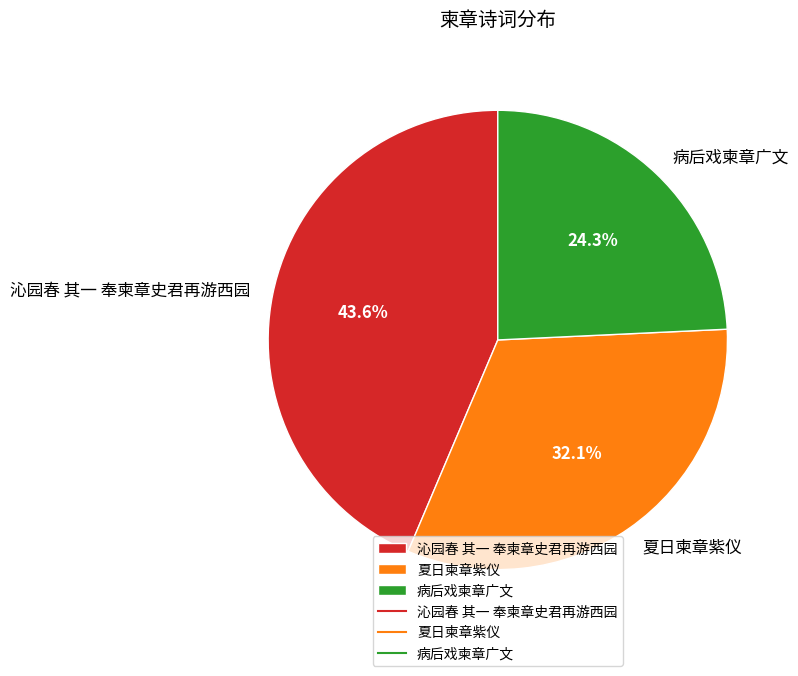

To the nearest percent, what is the combined percentage of 沁园春 其一 奉柬章史君再游西园 and 夏日柬章紫仪?

76%